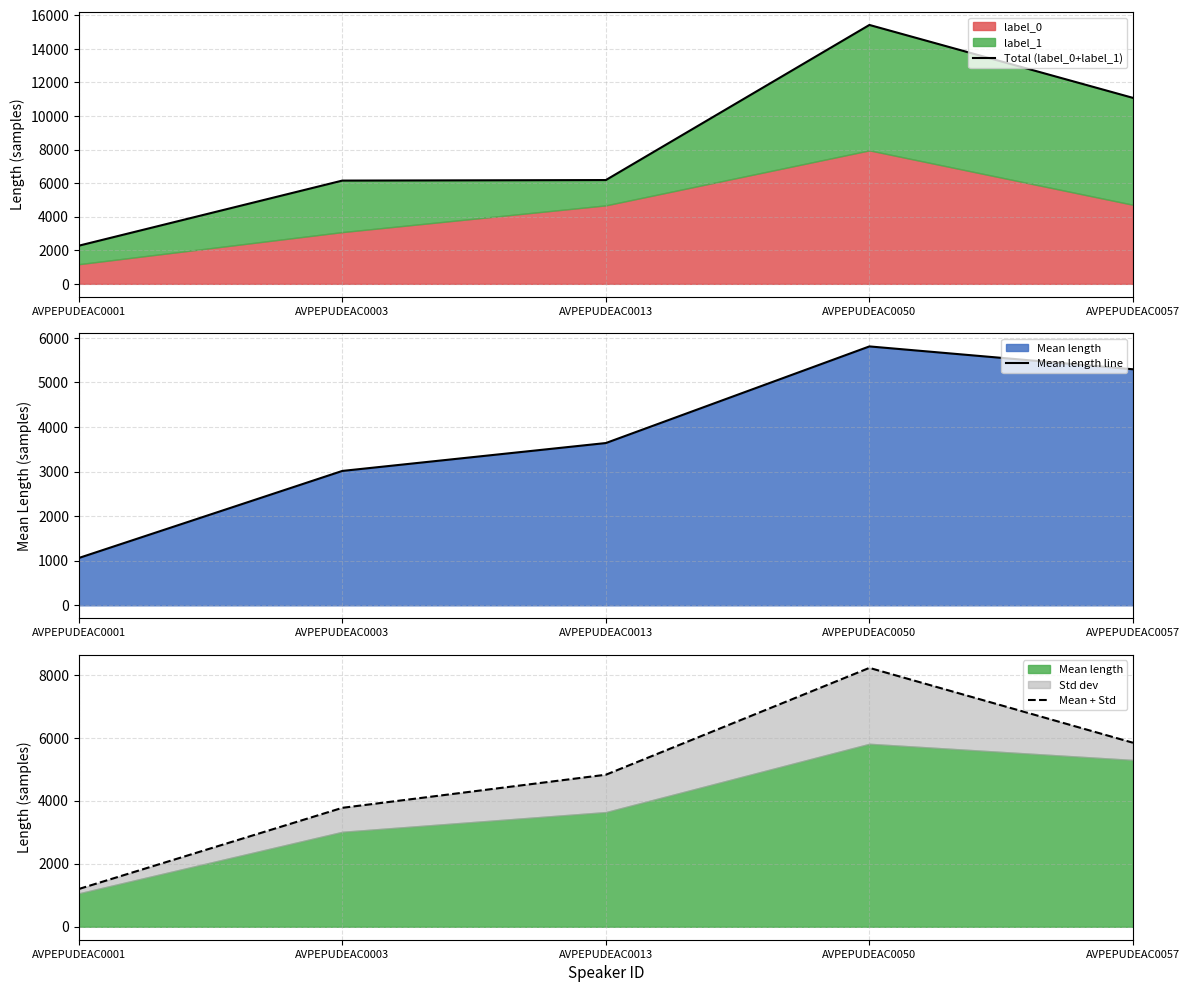

What is the spread (max minus min) of values at AVPEPUDEAC0050?

9615.1